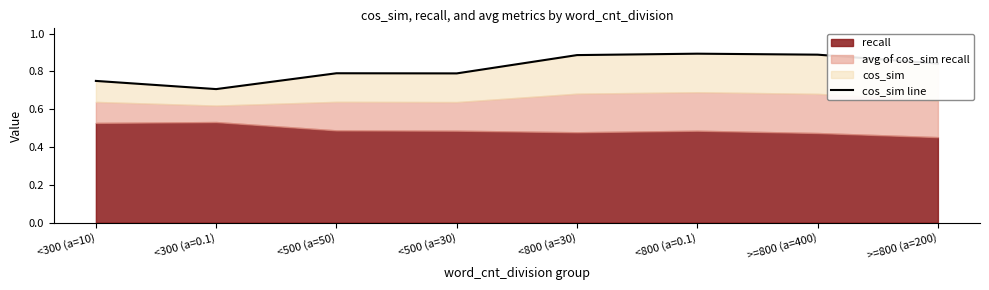

What is the difference between the values at <300 (a=0.1) and <500 (a=50)?

0.1